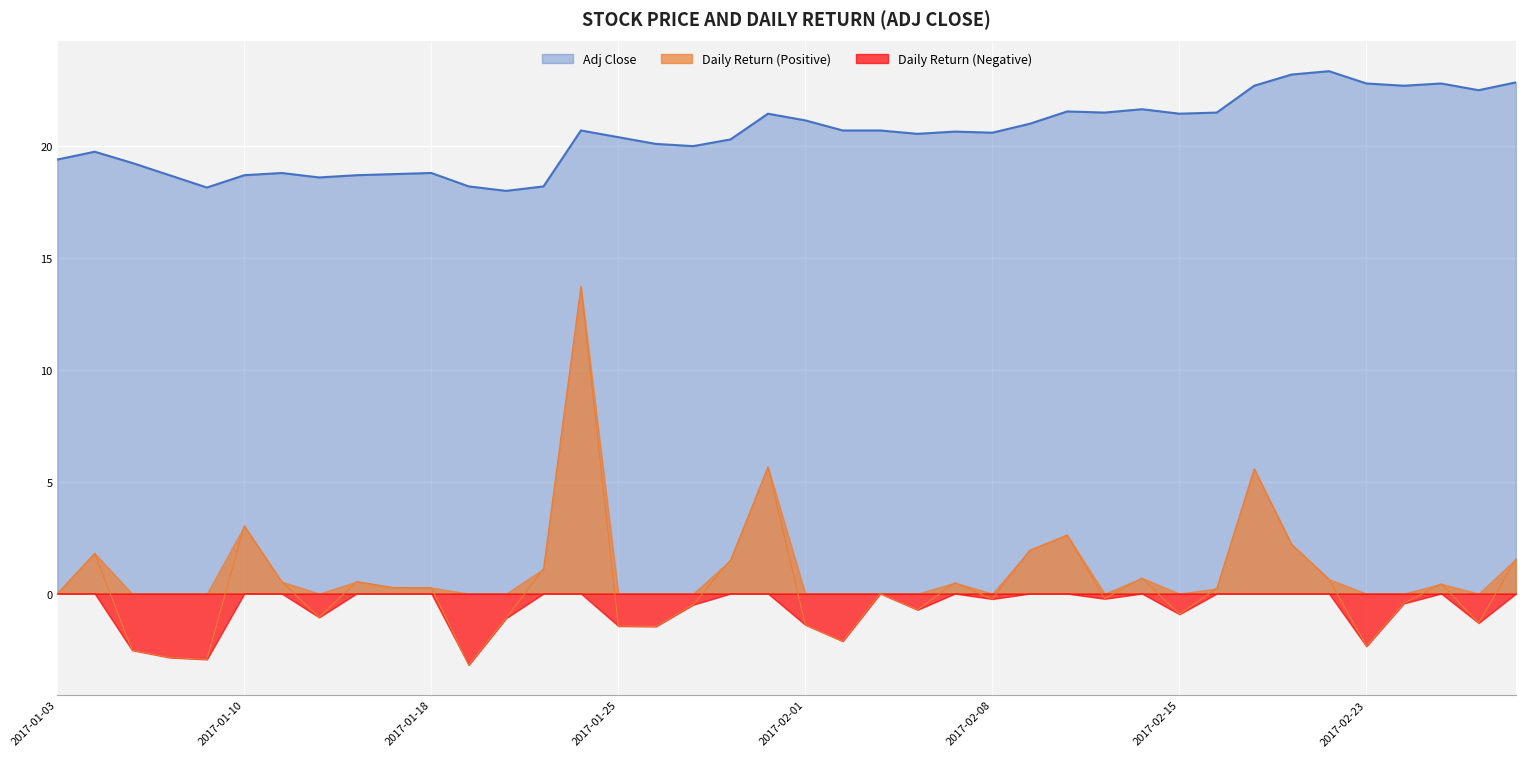

What is the sum of all Adj Close values?

820.9